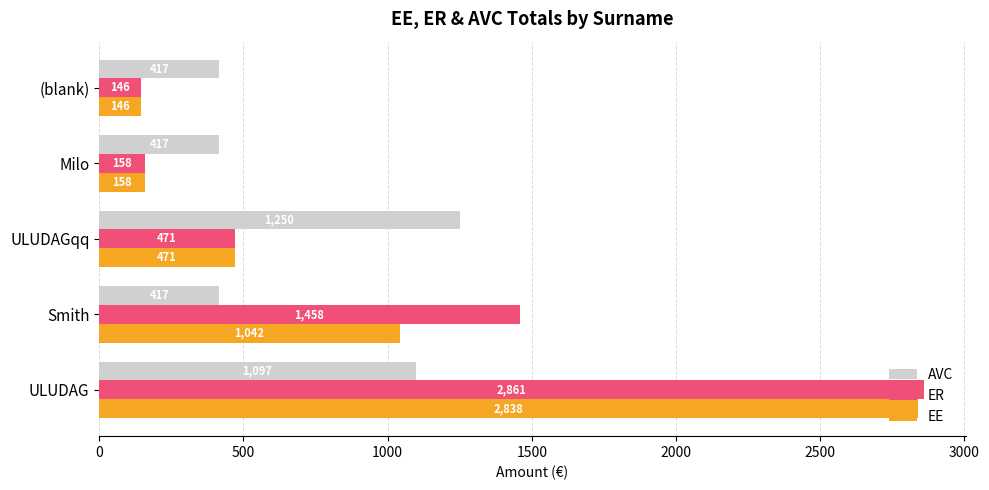

Which label corresponds to the largest value in the chart?

ULUDAG